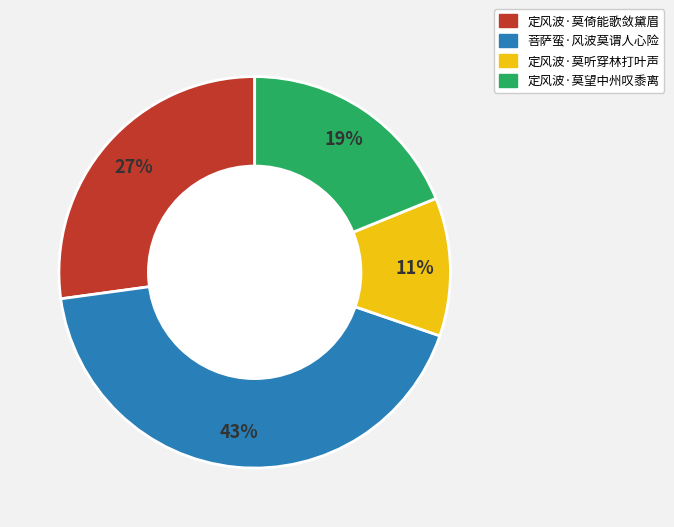

Count the number of slices in the pie.

4